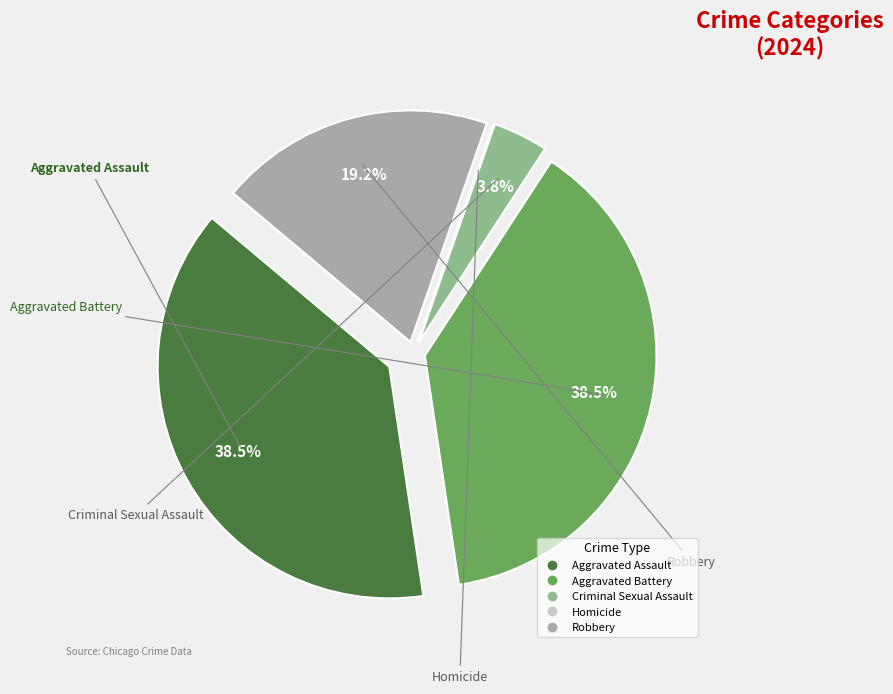

What portion of the pie excludes Aggravated Battery?

61.5%